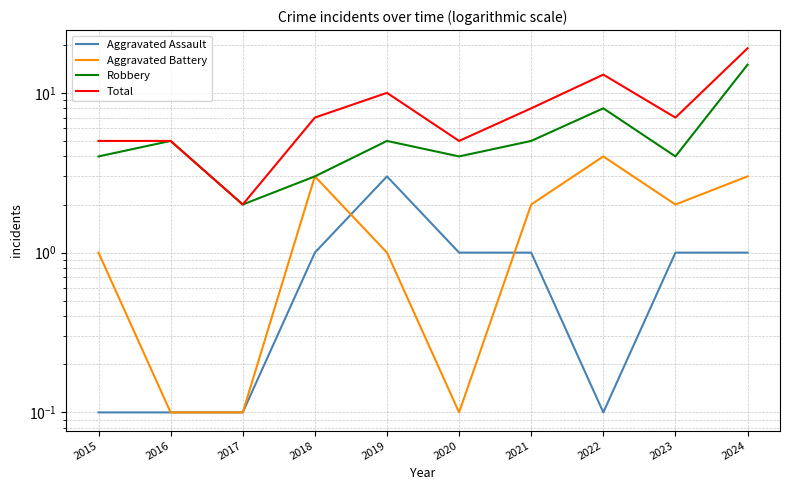

Which series has the largest total across all categories?

Total